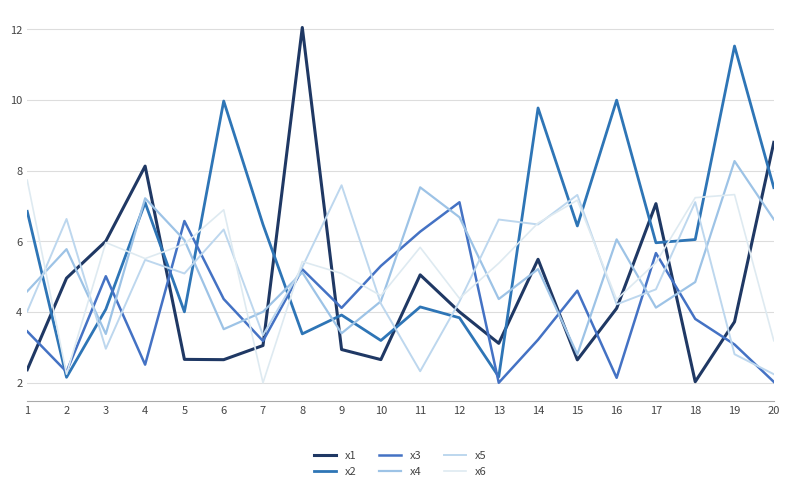

How many lines are shown in the chart?

6